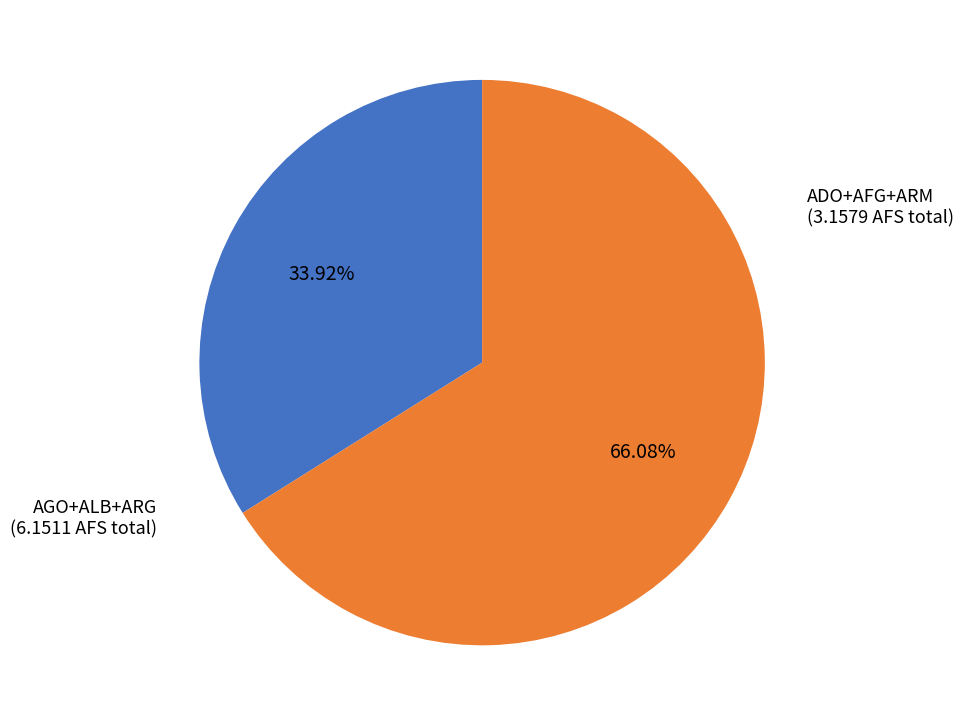

Does any single category account for the majority?

Yes